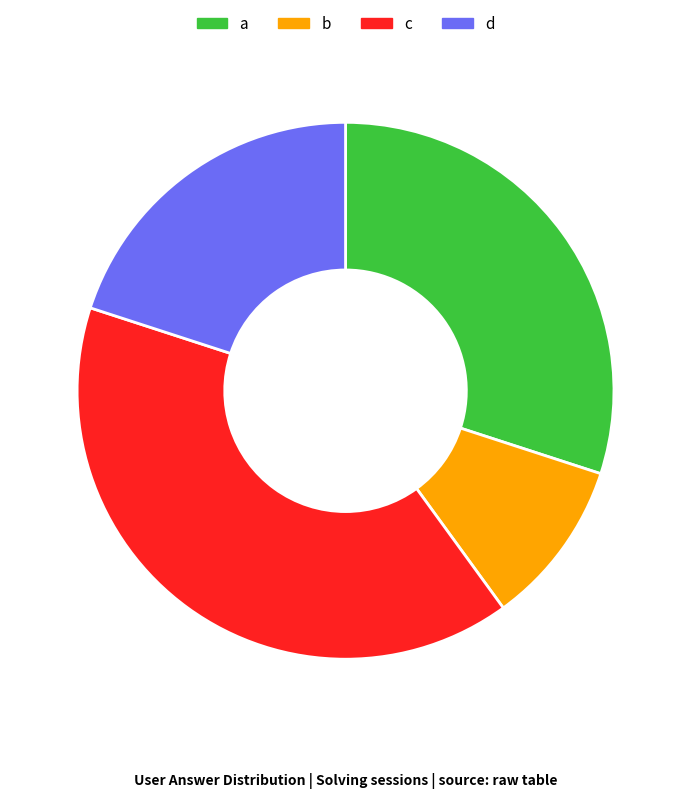

Do d and c together represent more than half of the pie?

Yes